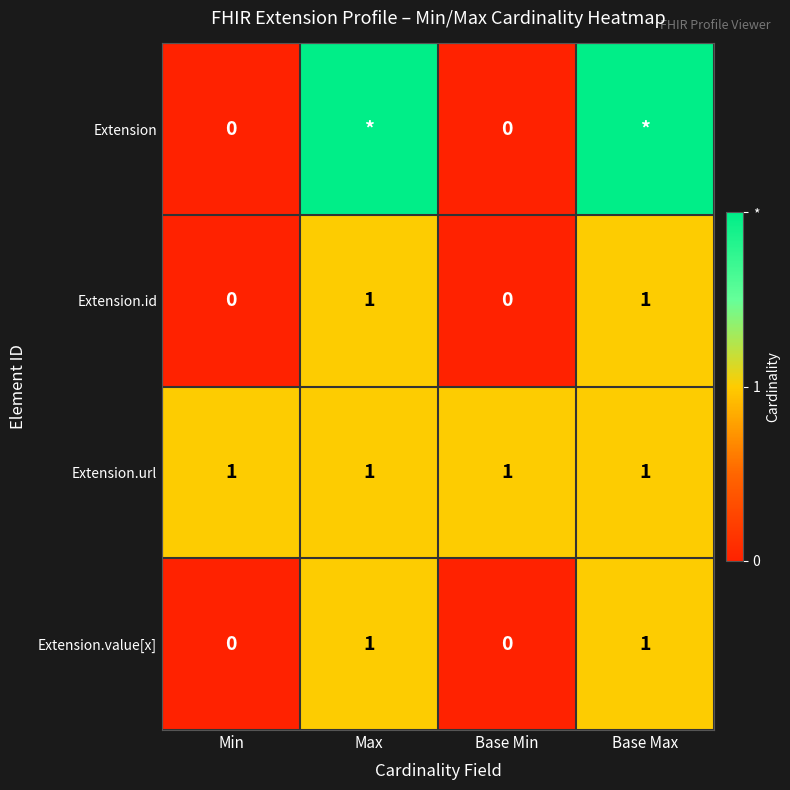

The value of Extension.id at Max is 1. True or false?

True